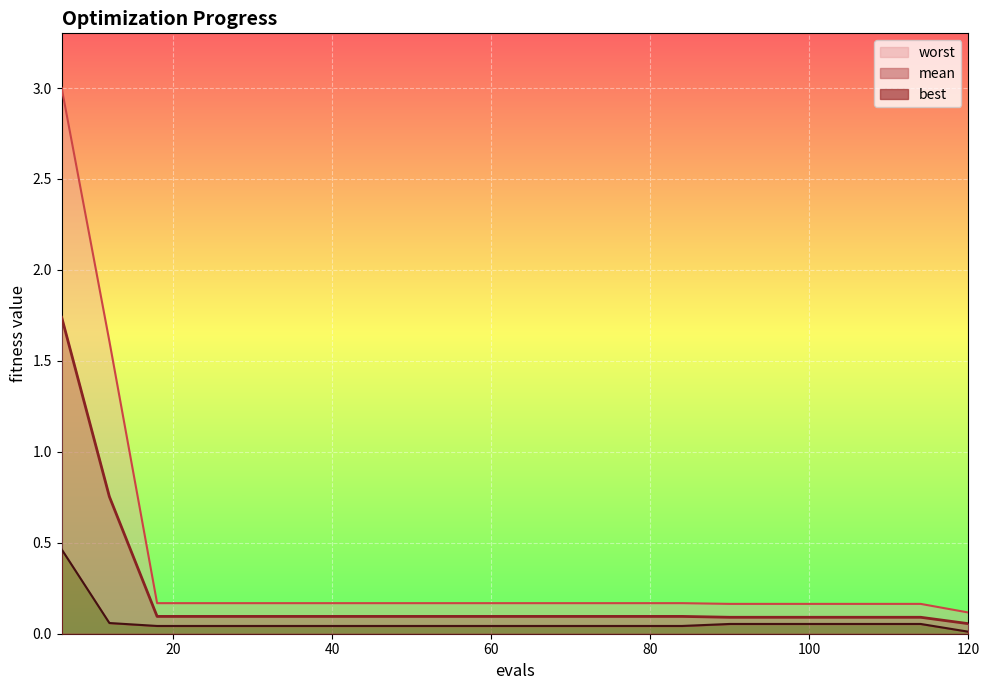

True or false: mean and best intersect in this chart.

False